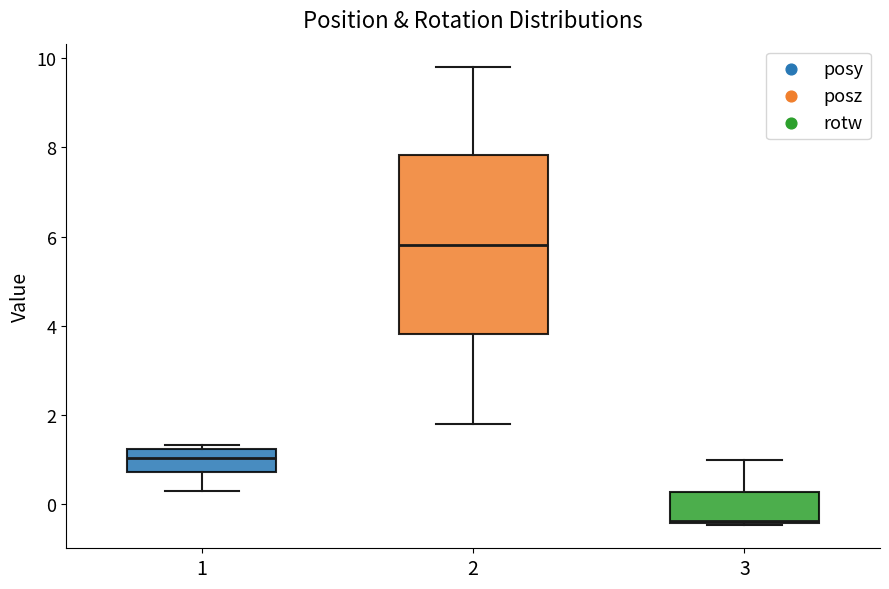

Comparing the boxes themselves (not the whiskers), which one is the tallest?

2